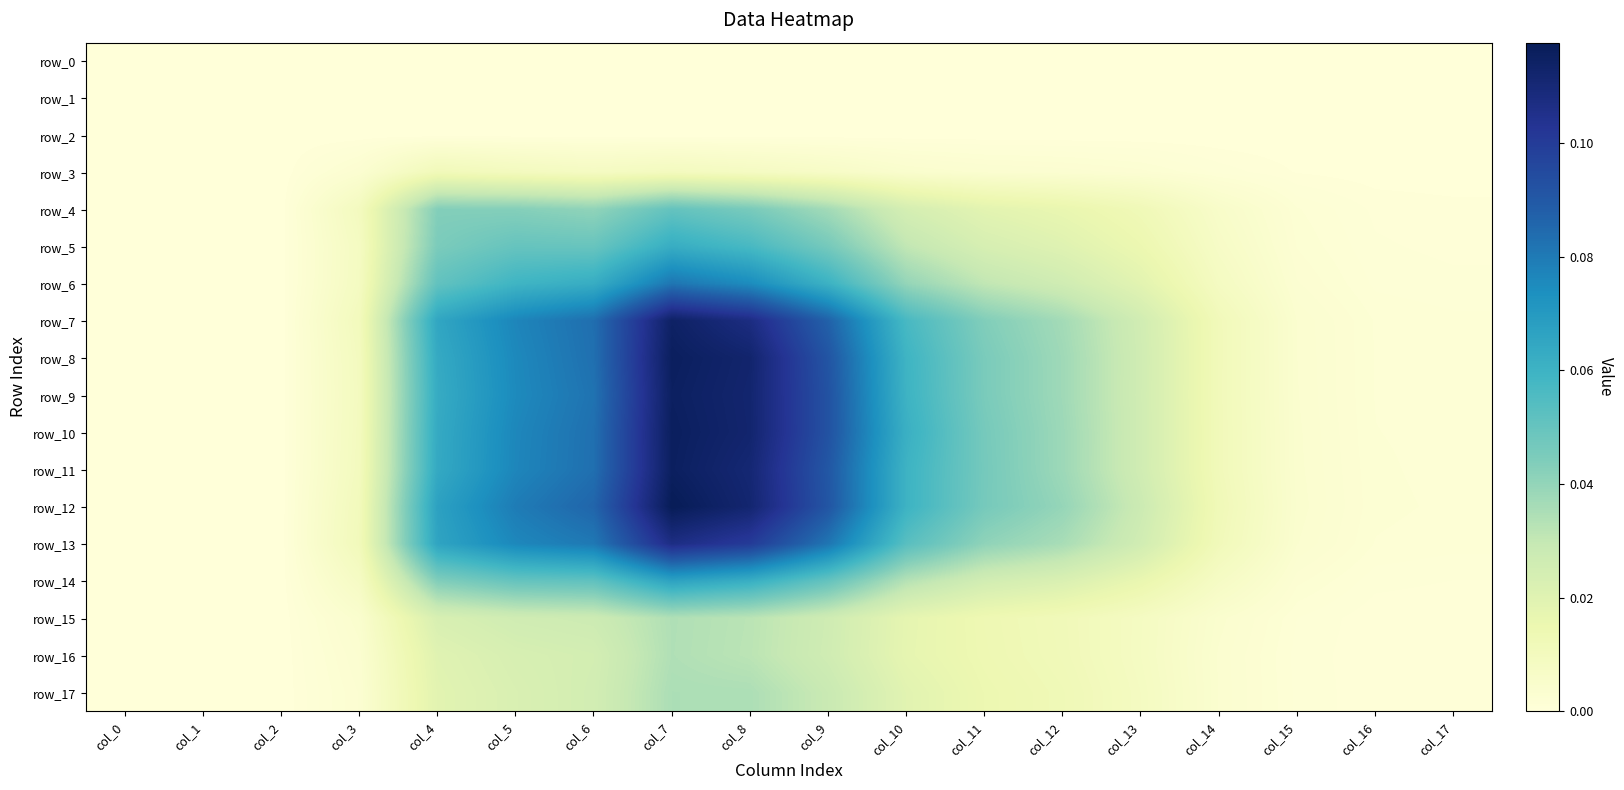

How many data points in row_14 are above 0?

15